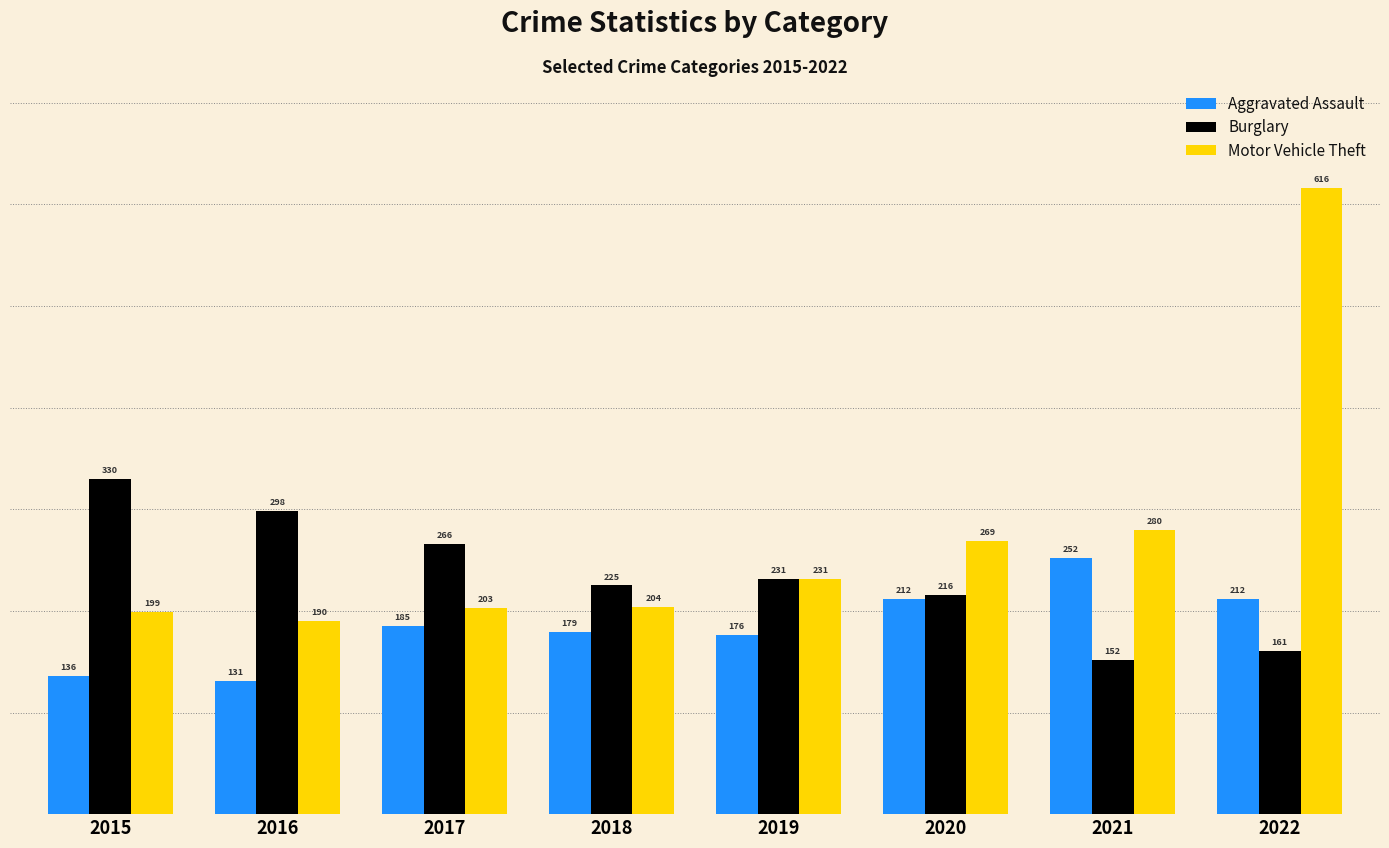

Reading left to right, extract all data points from this chart.

Aggravated Assault: 136	131	185	179	176	212	252	212
Burglary: 330	298	266	225	231	216	152	161
Motor Vehicle Theft: 199	190	203	204	231	269	280	616